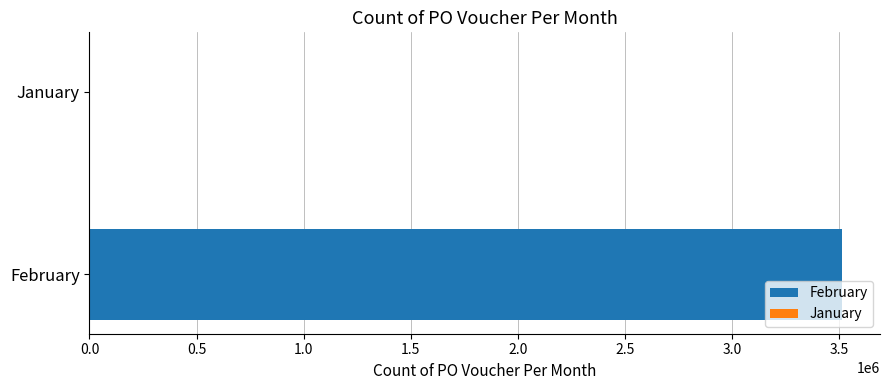

What is the highest value of the February series?

3514893.7